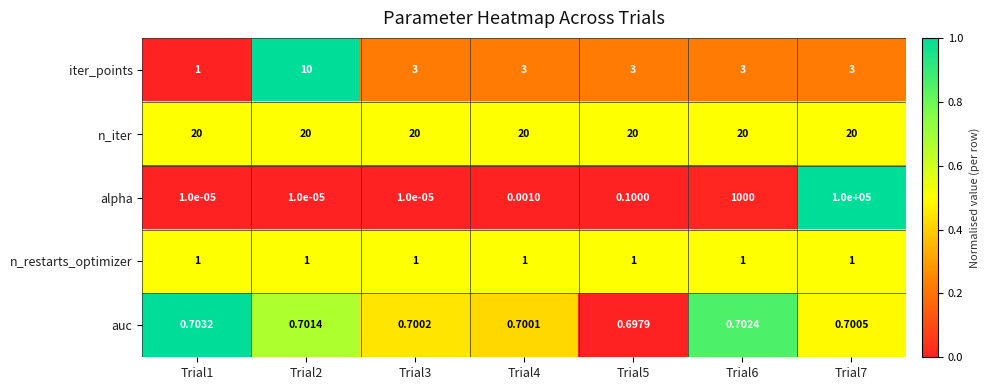

Which series has the largest total across all categories?

alpha